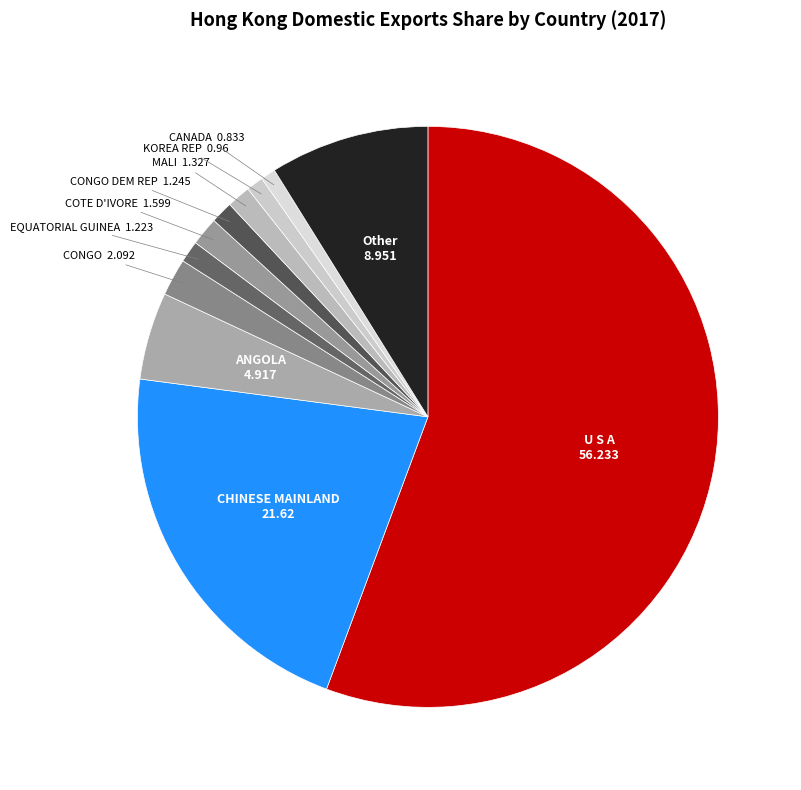

Count the number of slices in the pie.

11